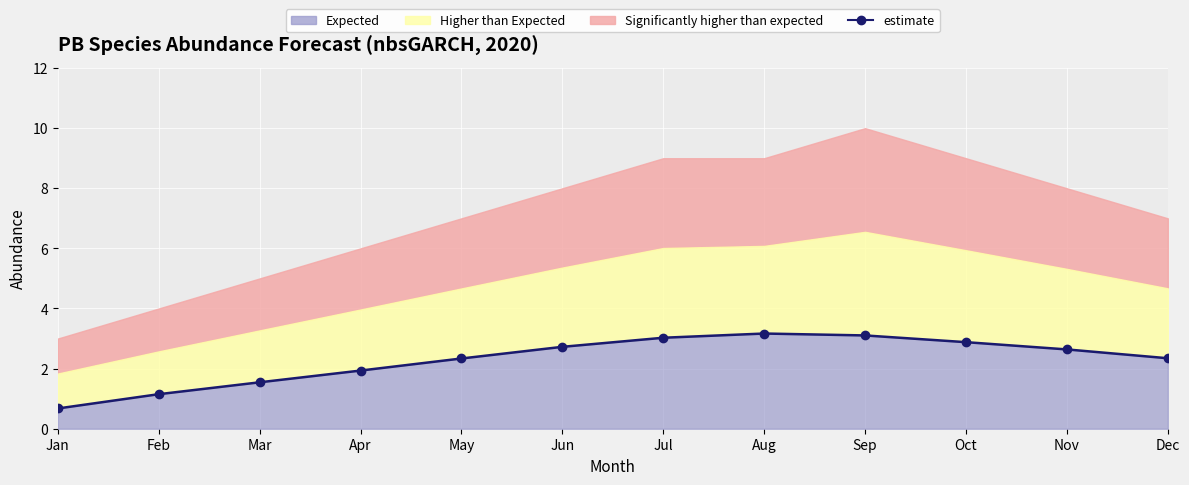

At which category does the chart reach its peak across all series?

Aug